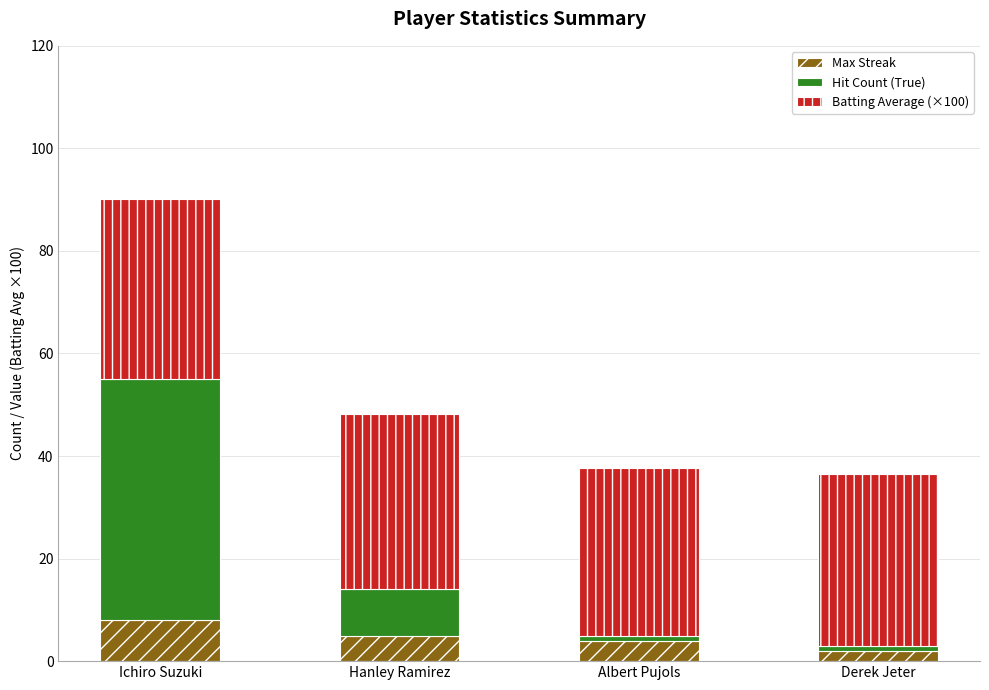

Reading right to left, transcribe the values for Max Streak.

Derek Jeter=2.0	Albert Pujols=4.0	Hanley Ramirez=5.0	Ichiro Suzuki=8.0